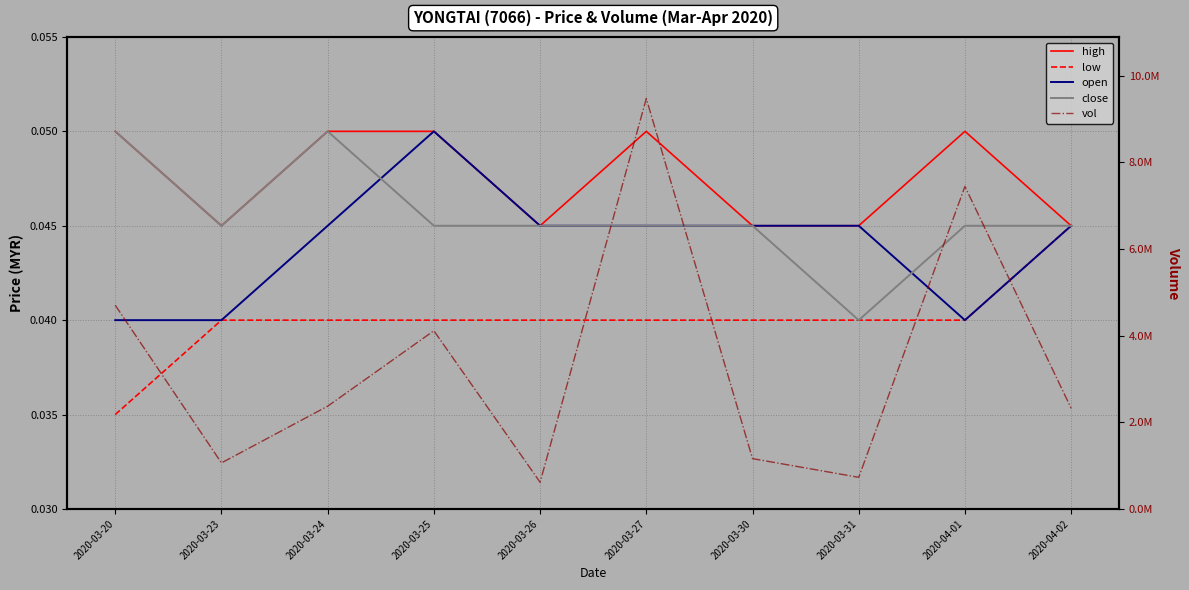

Which series has the largest range (max minus min)?

vol